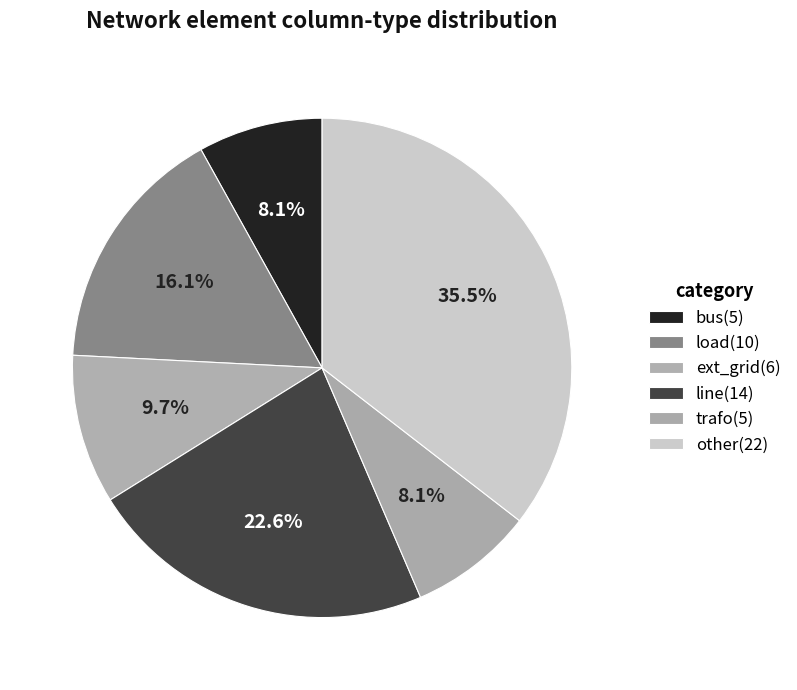

To the nearest percent, what is the combined percentage of trafo and other?

44%